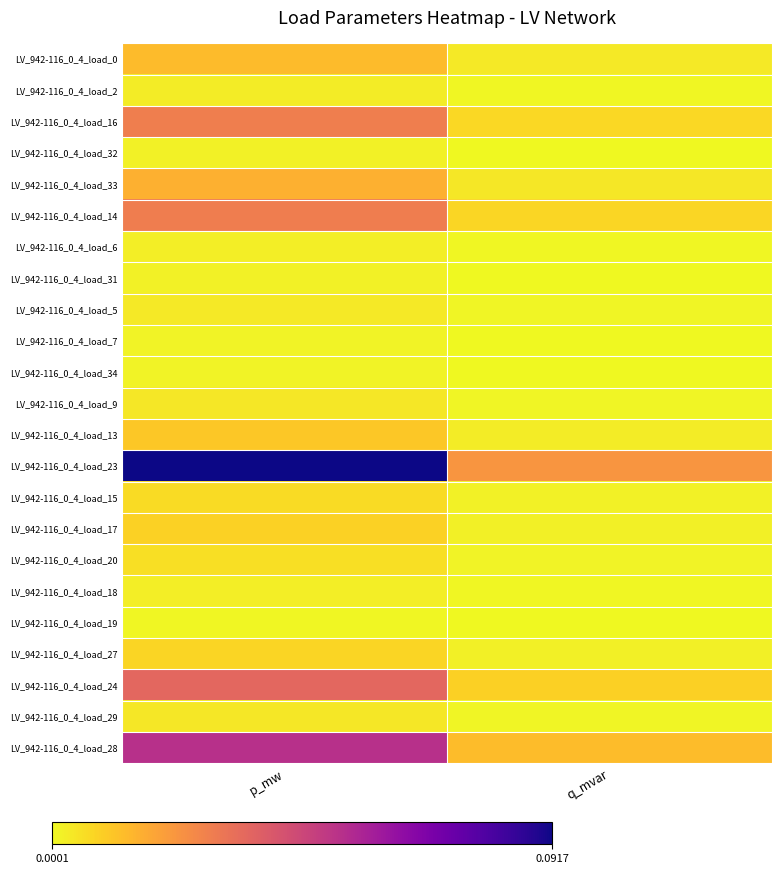

Which label corresponds to the largest value in the chart?

p_mw